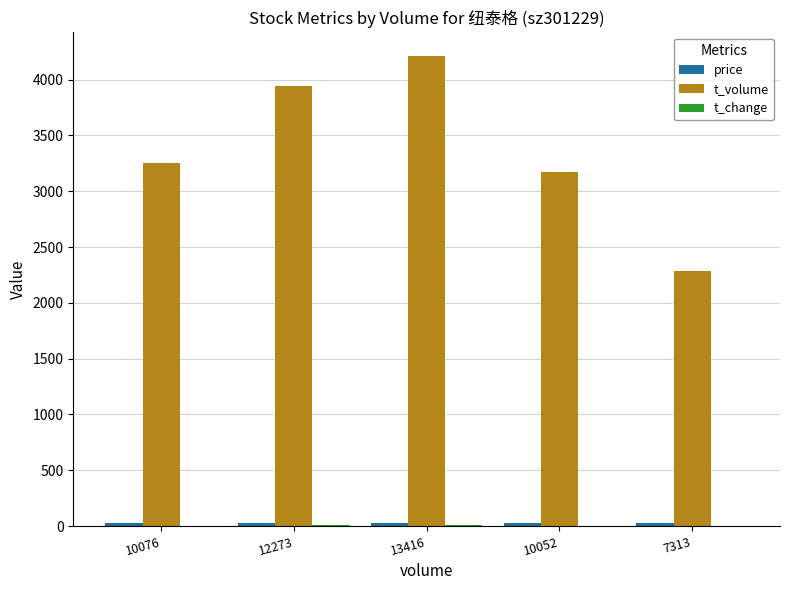

Which series has the largest total across all categories?

t_volume